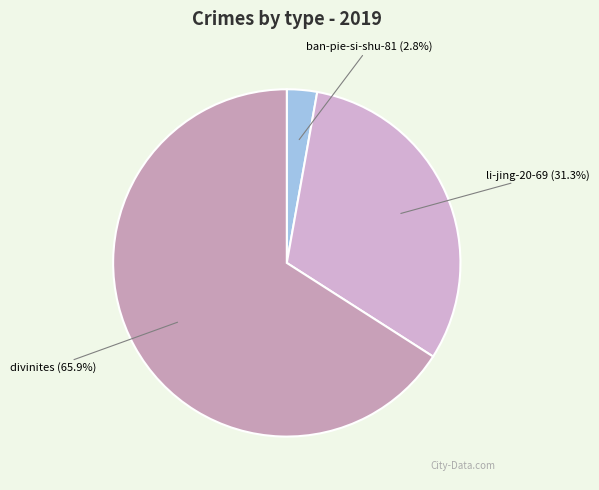

What is the smallest slice in the pie chart?

ban-pie-si-shu-81